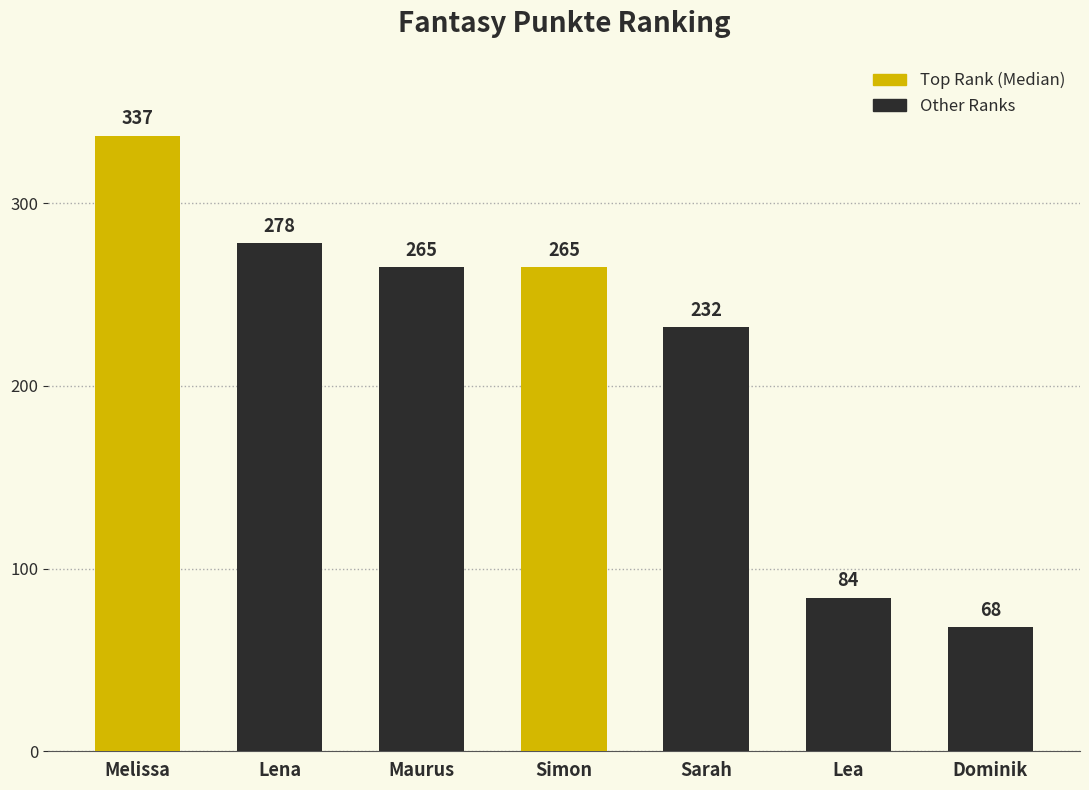

The value at Lena is 278. True or false?

True